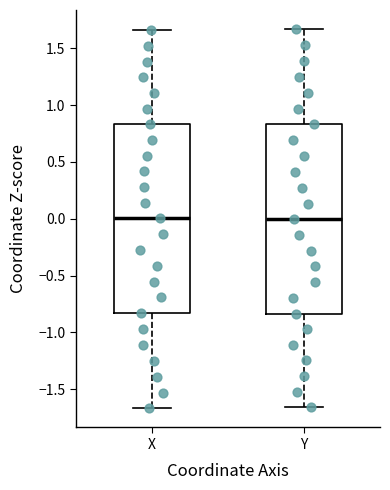

Where is the lower edge of the box for Y on the y-axis? The values are not printed on the chart, so give them approximately, as read against the axis.

-0.85